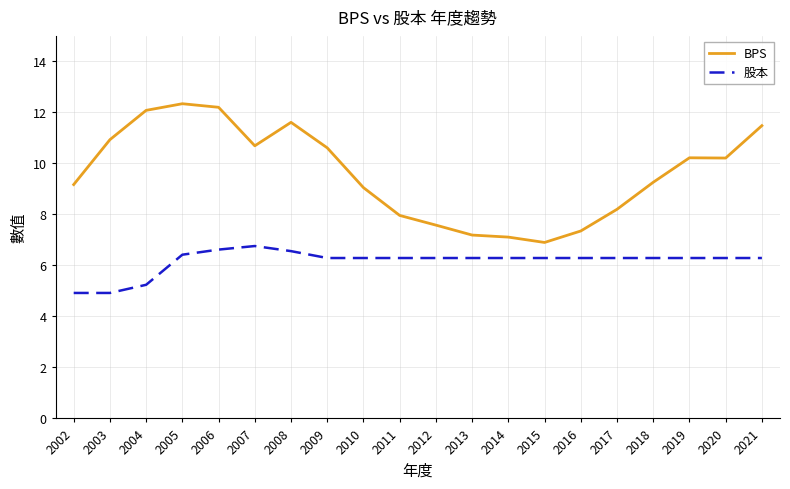

What is the spread (max minus min) of values at 2019?

3.9